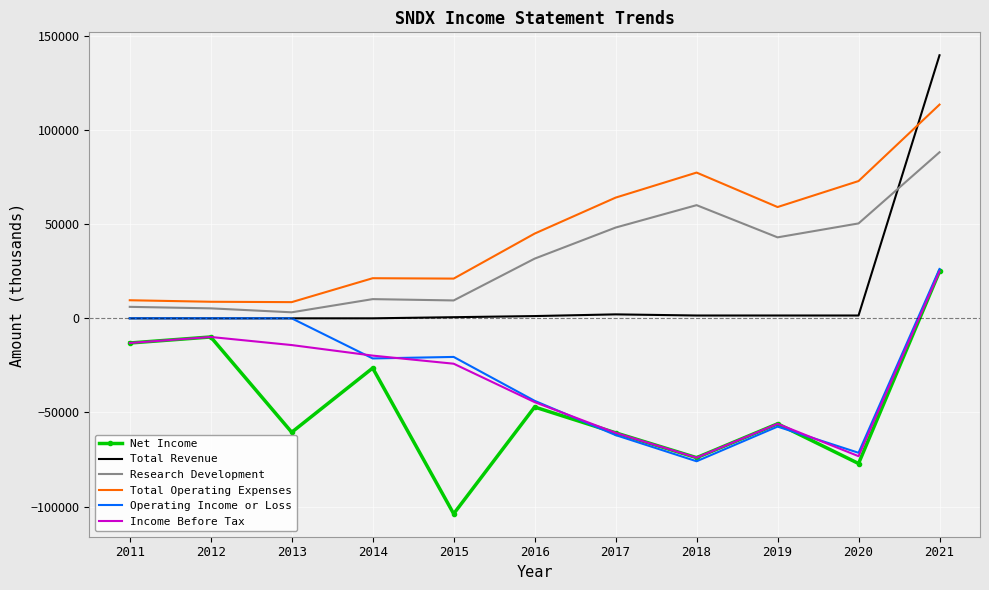

How many values in the Operating Income or Loss series are below -21300?

5